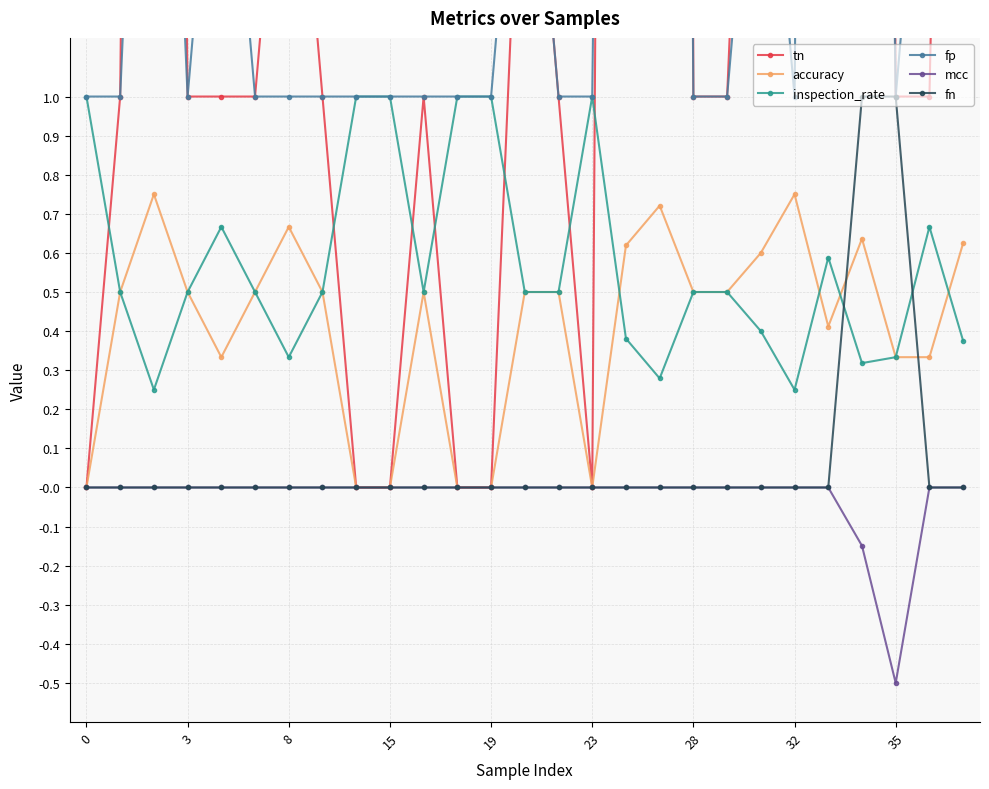

What is the highest value of the inspection_rate series?

1.0